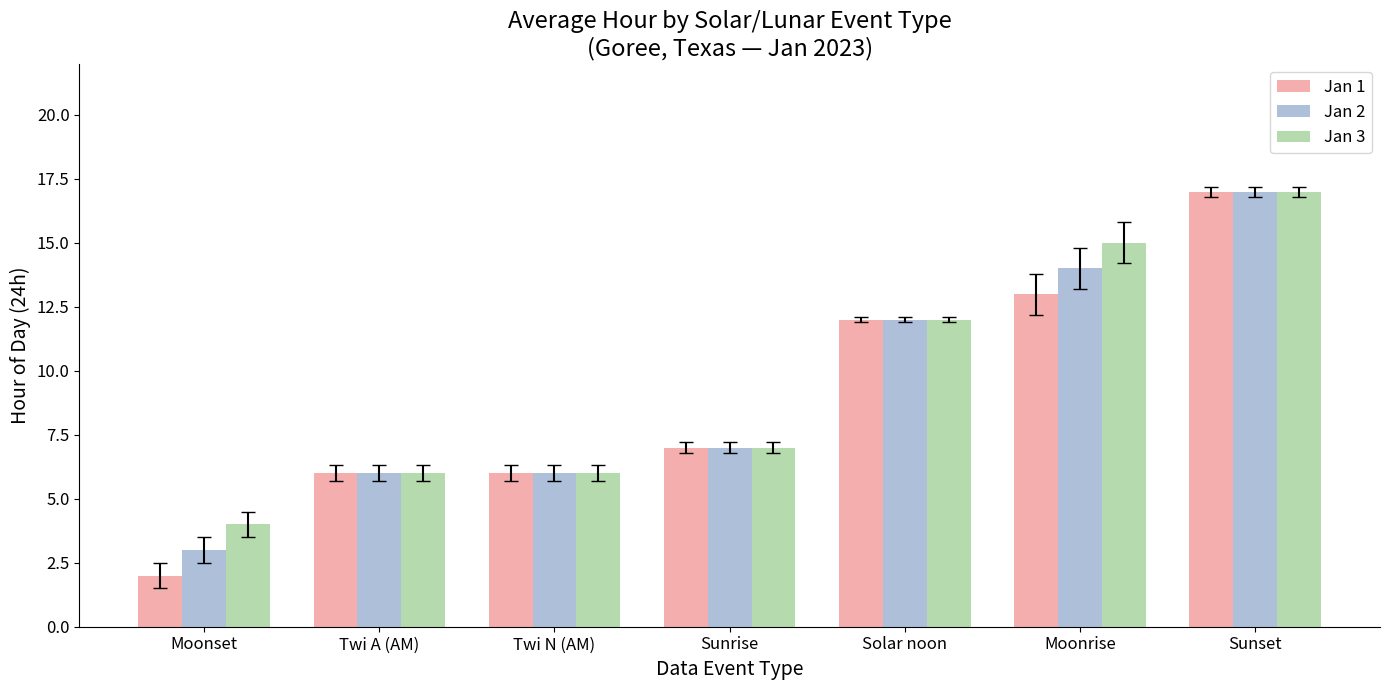

How many data points does each series have?

7